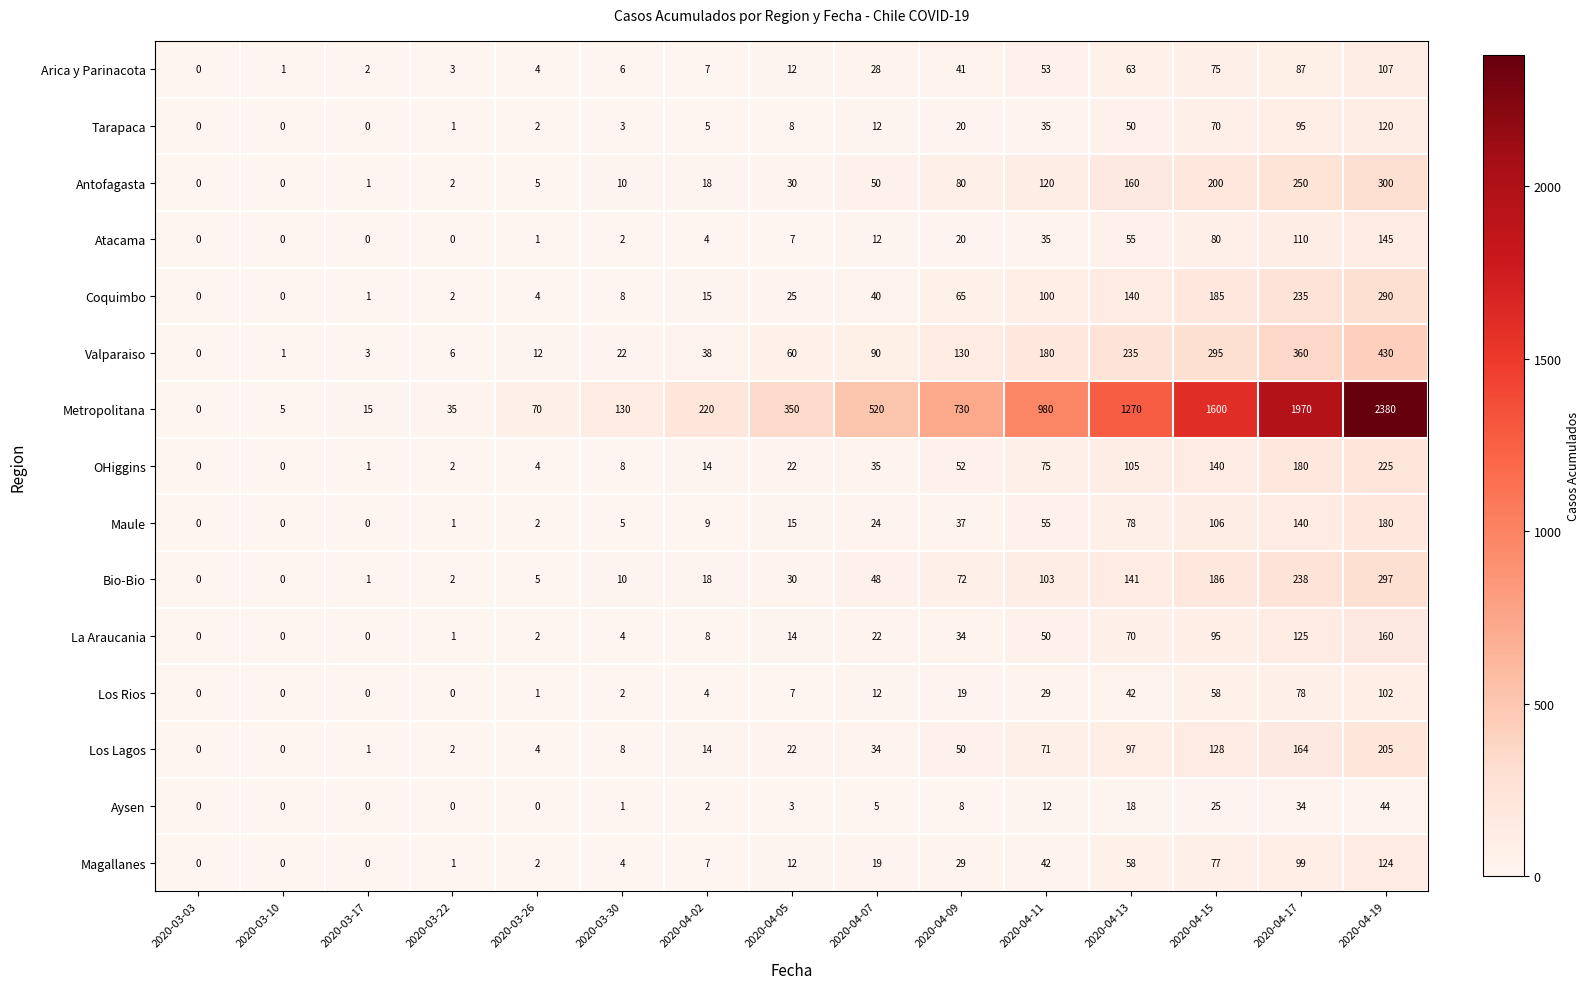

Is it true that OHiggins equals 52 at 2020-04-09?

True